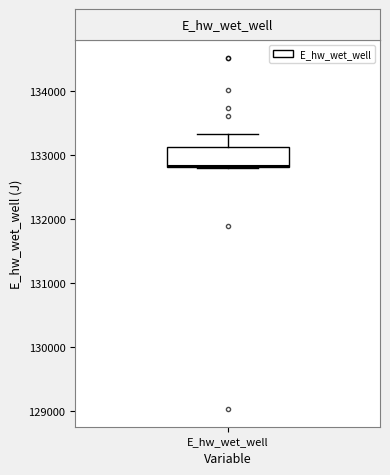

Where is the upper edge of the box for E_hw_wet_well on the y-axis? The values are not printed on the chart, so give them approximately, as read against the axis.

133100